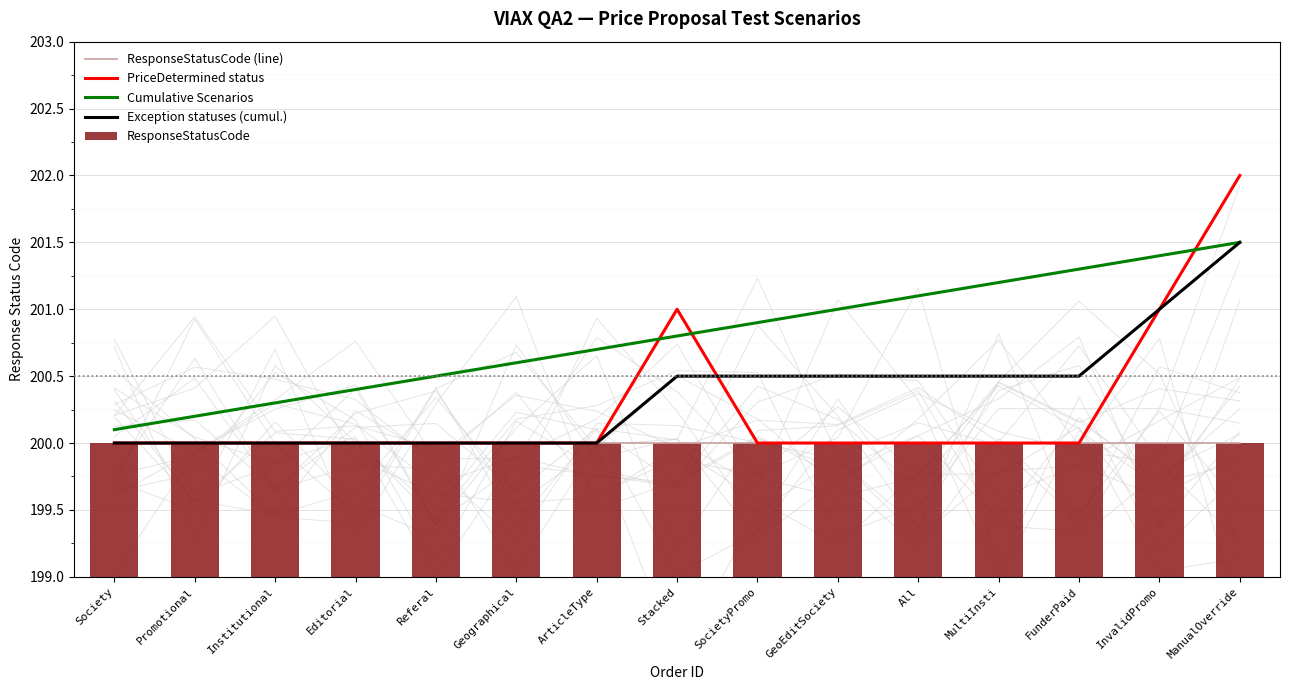

Does the chart contain any negative values?

No